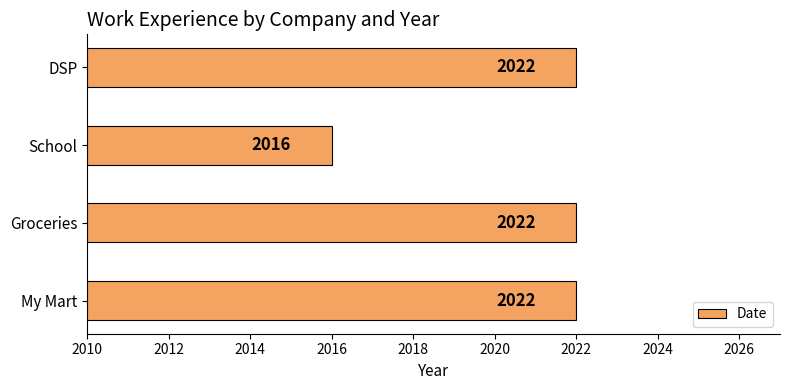

The value at School is 2016. True or false?

True